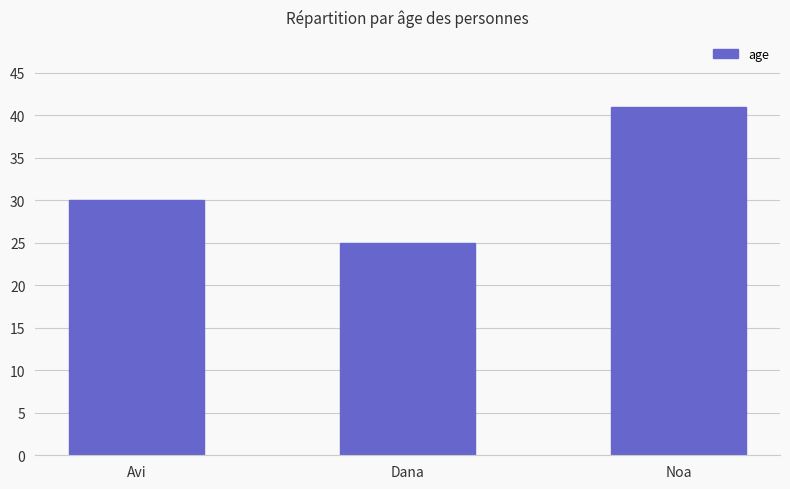

Count the number of data series in this chart.

1